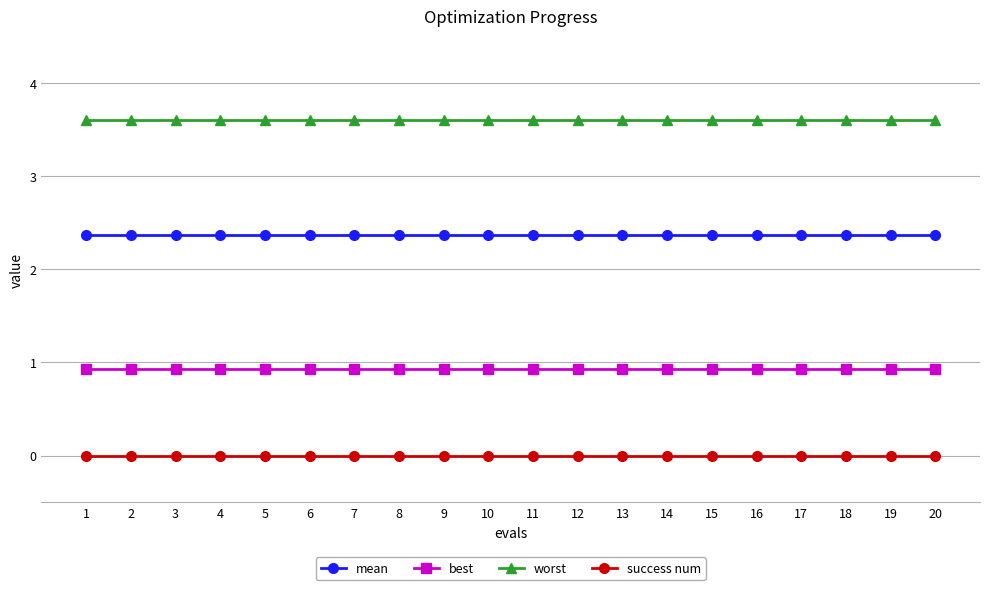

What is the total value across all series at 12?

6.9